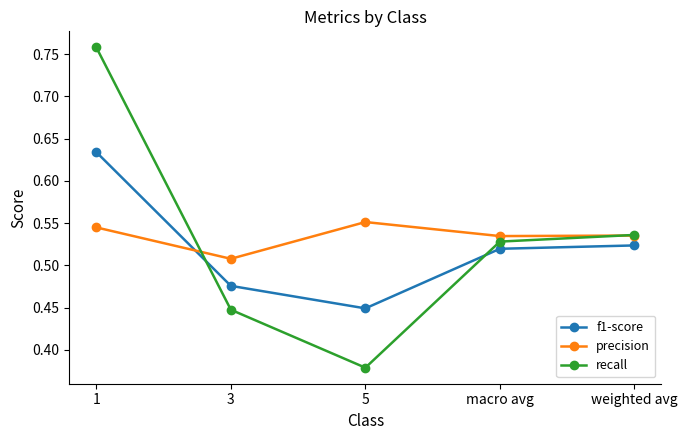

Which series has the largest total across all categories?

precision